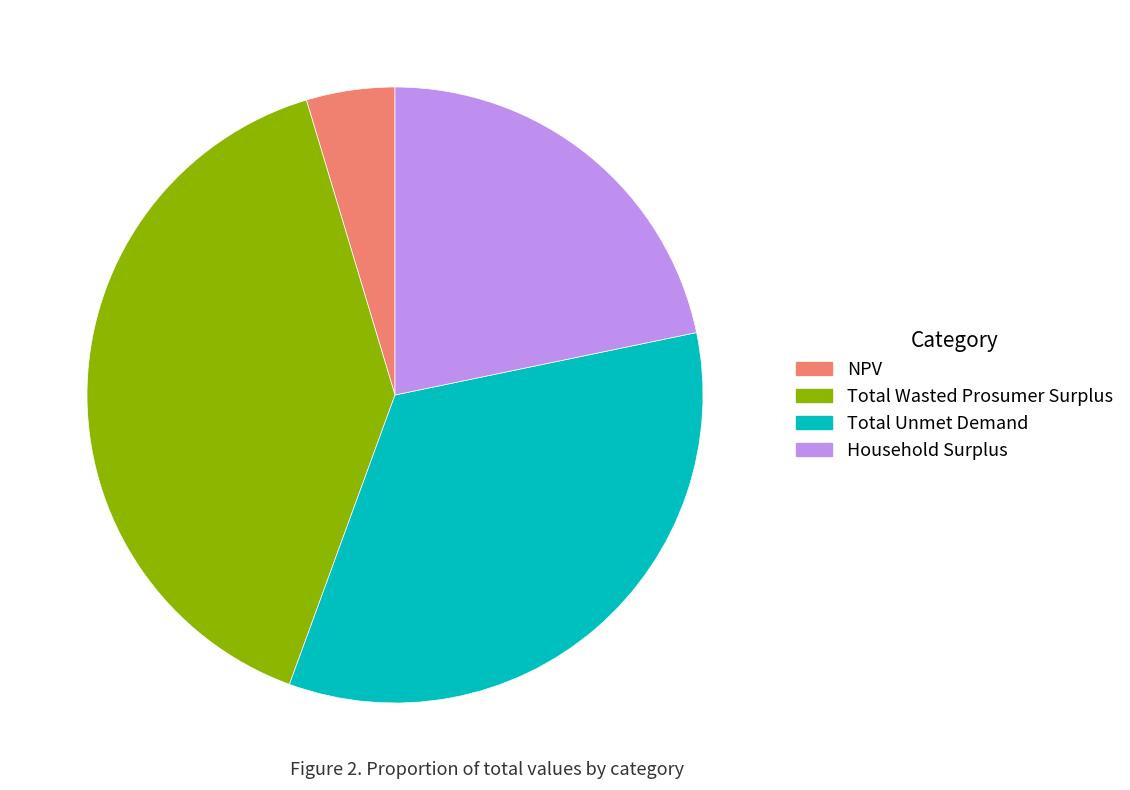

What is the smallest slice in the pie chart?

NPV